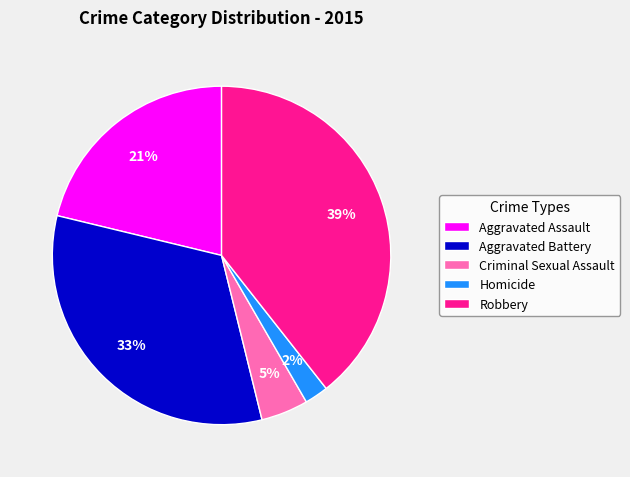

Is the sum of Aggravated Assault and Robbery greater than half?

Yes